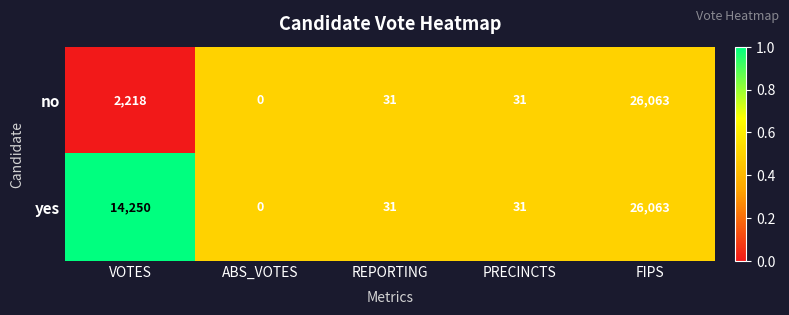

What is the maximum value shown in the chart?

26063